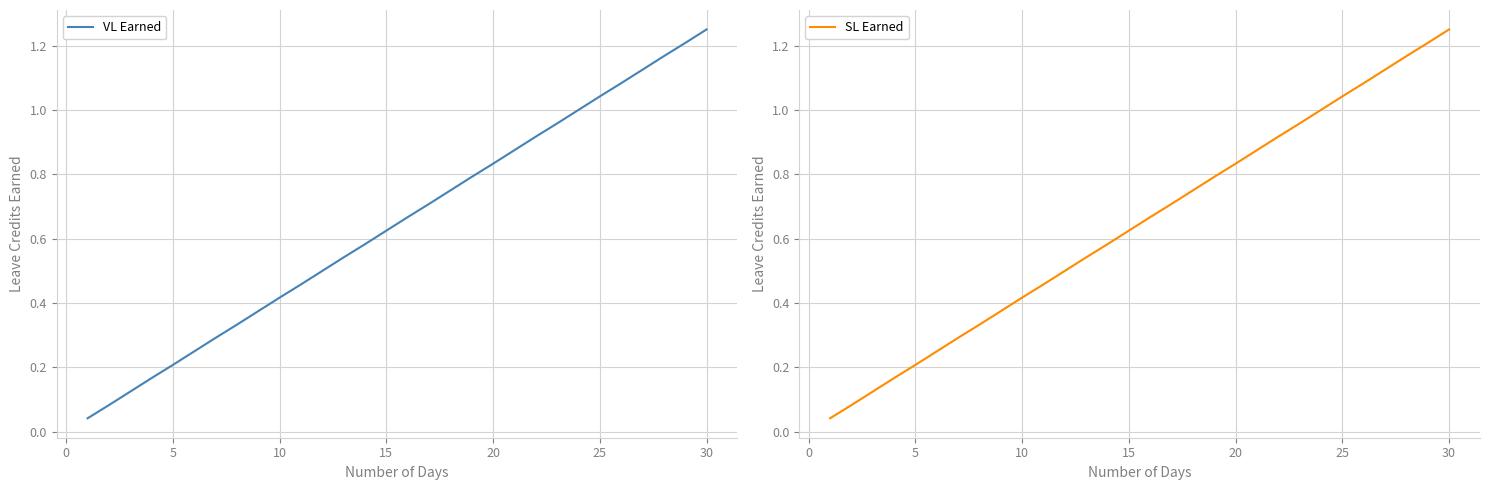

Does the chart have visible grid lines?

Yes